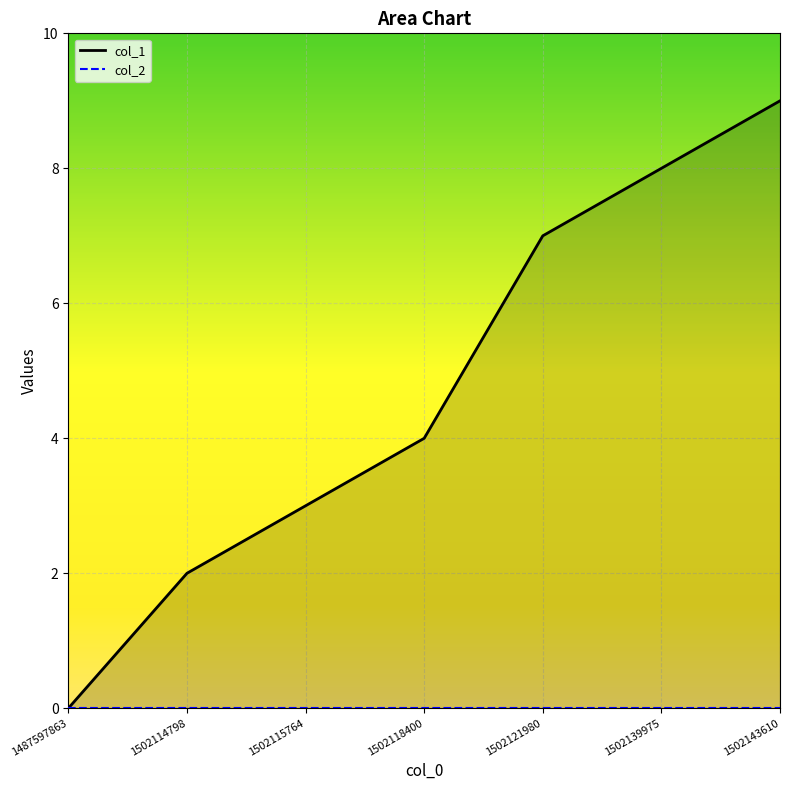

What is the difference between the highest and lowest values at 1502114798?

2